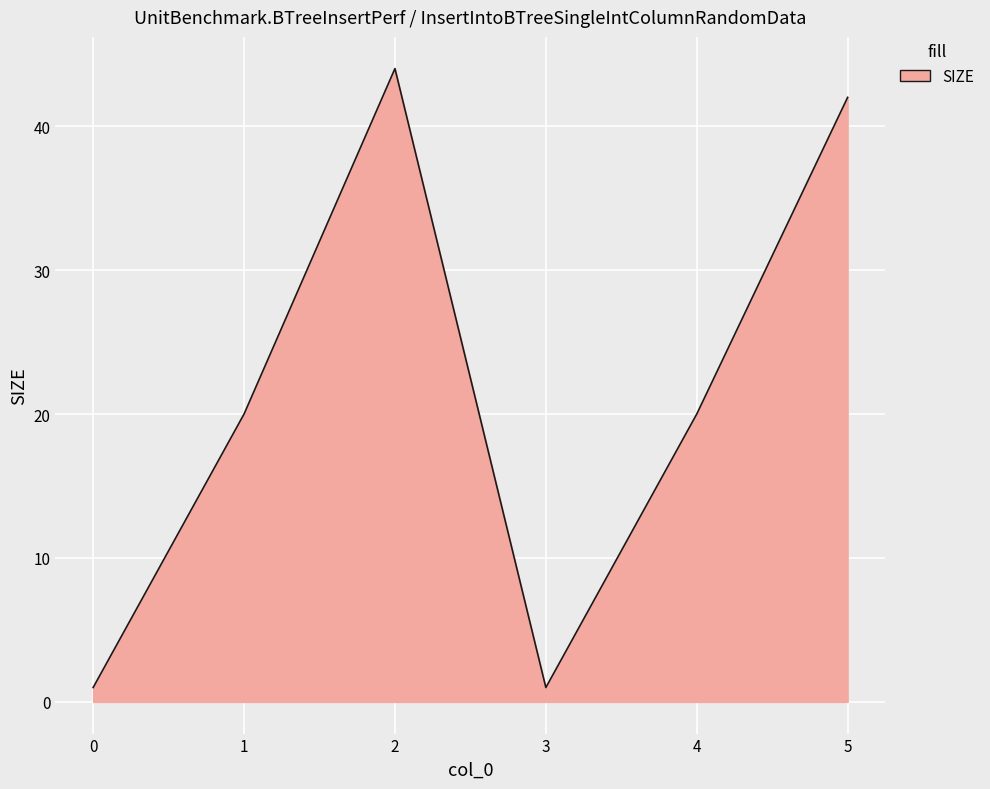

Where is the first local maximum?

2